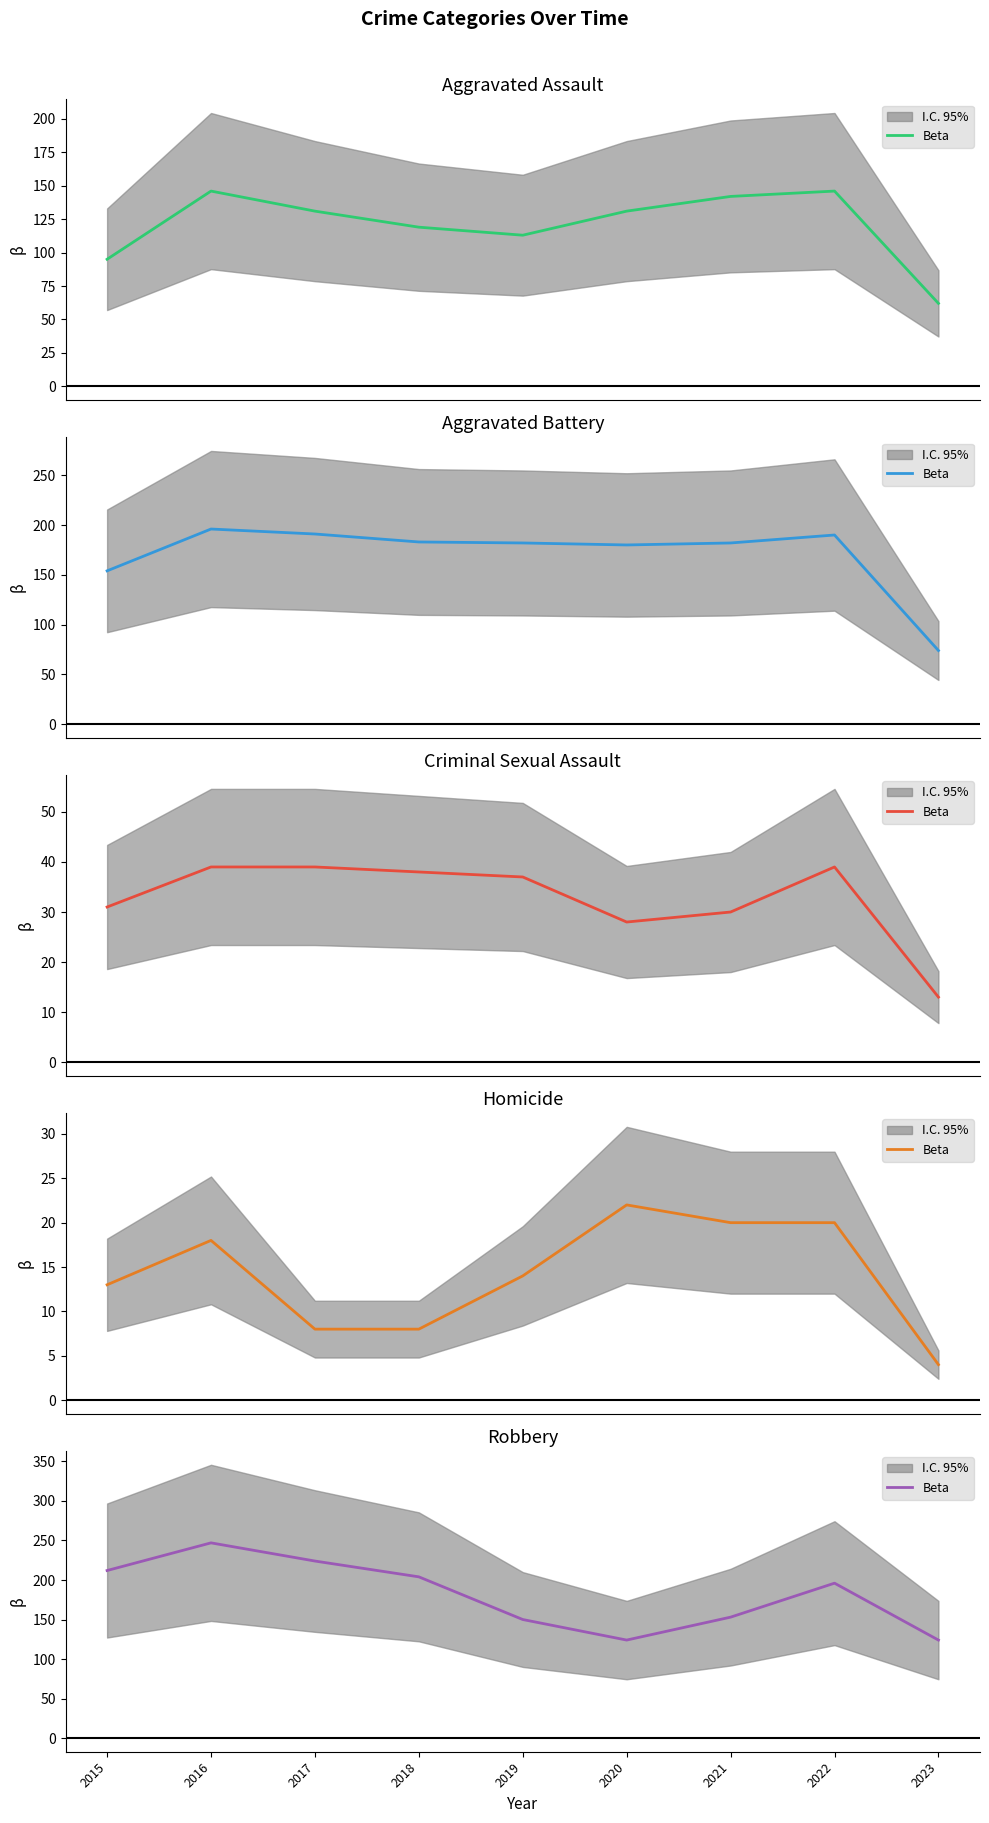

Rank the categories by value from highest to lowest.

2016, 2017, 2015, 2018, 2022, 2021, 2019, 2020, 2023